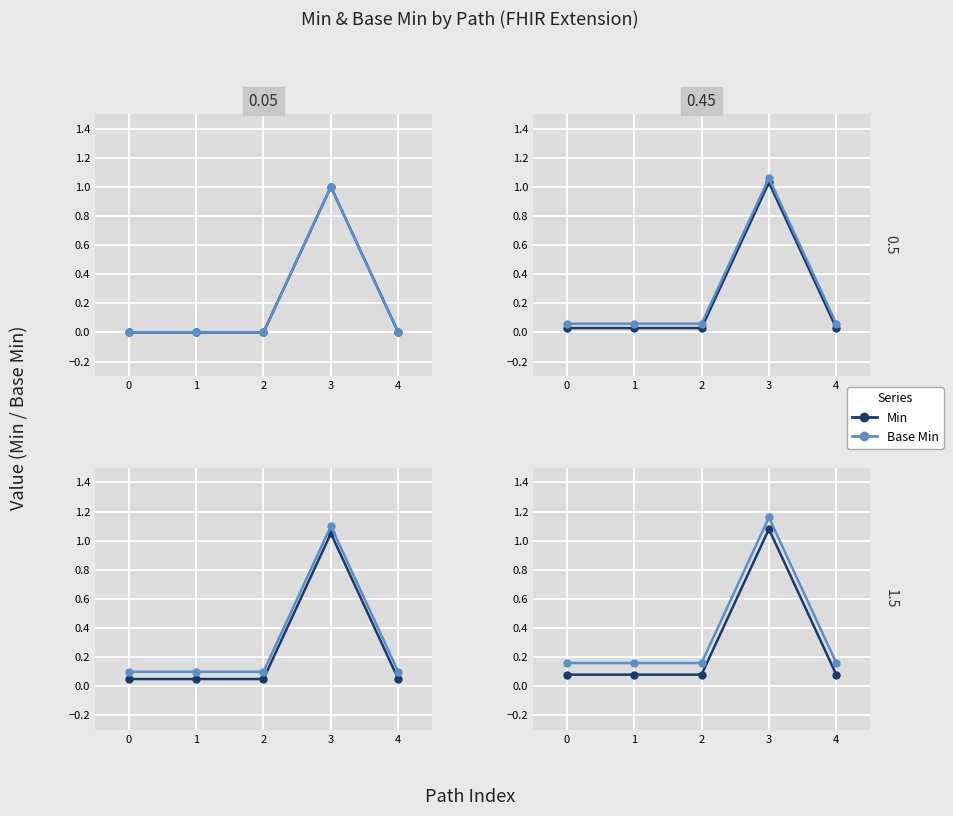

The value of Min at 0 is 0.1. True or false?

True